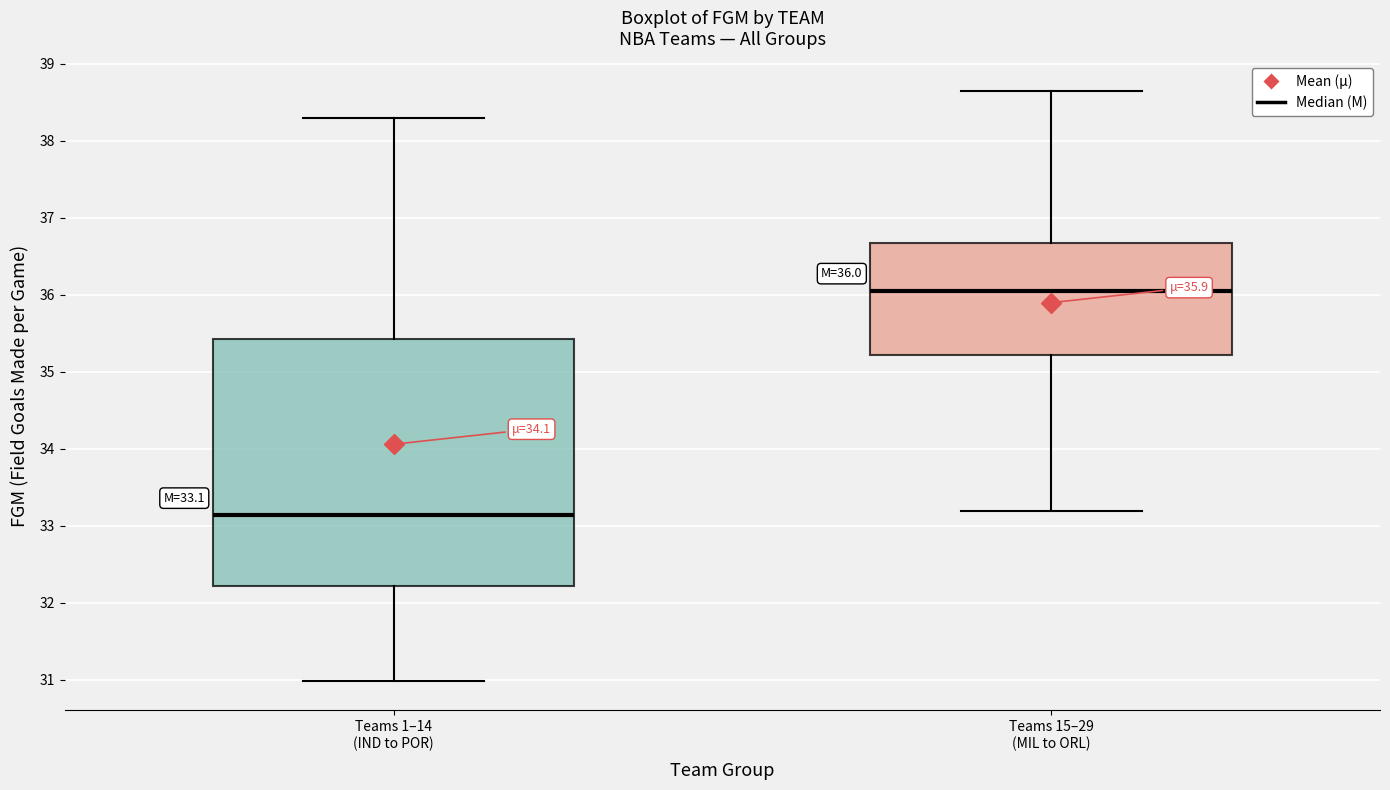

Comparing the boxes themselves (not the whiskers), which one is the tallest?

Teams 1–14 (IND to POR)